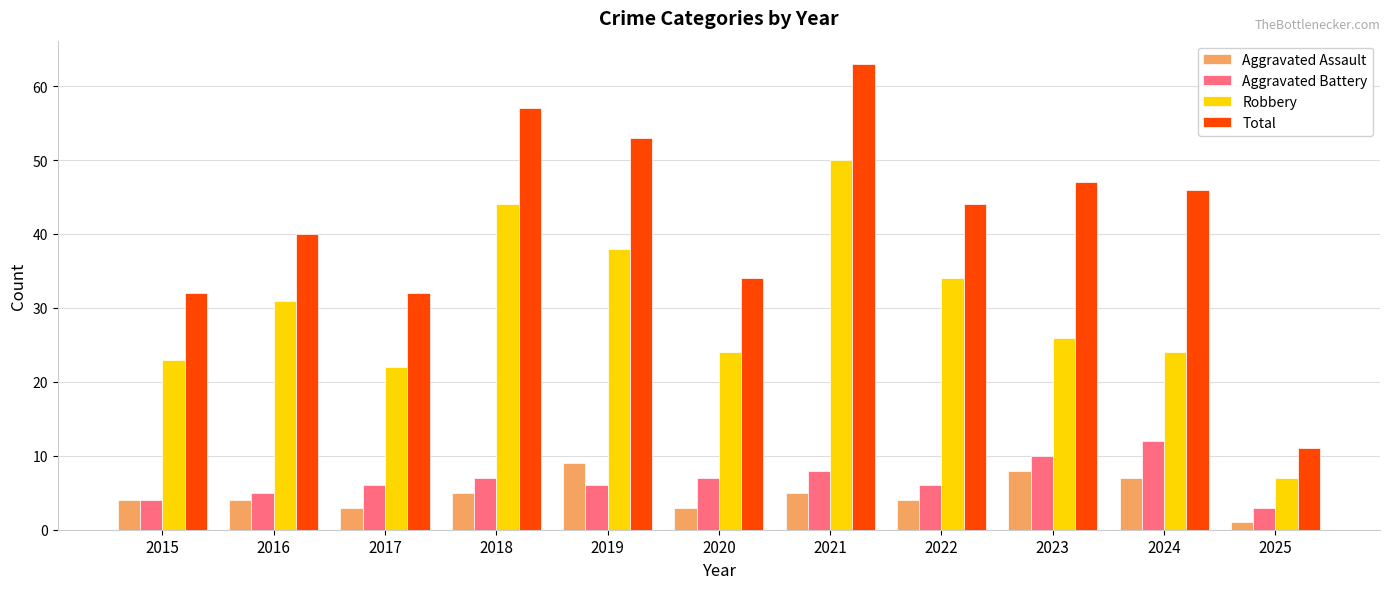

At which category is the sum across all series the highest?

2021